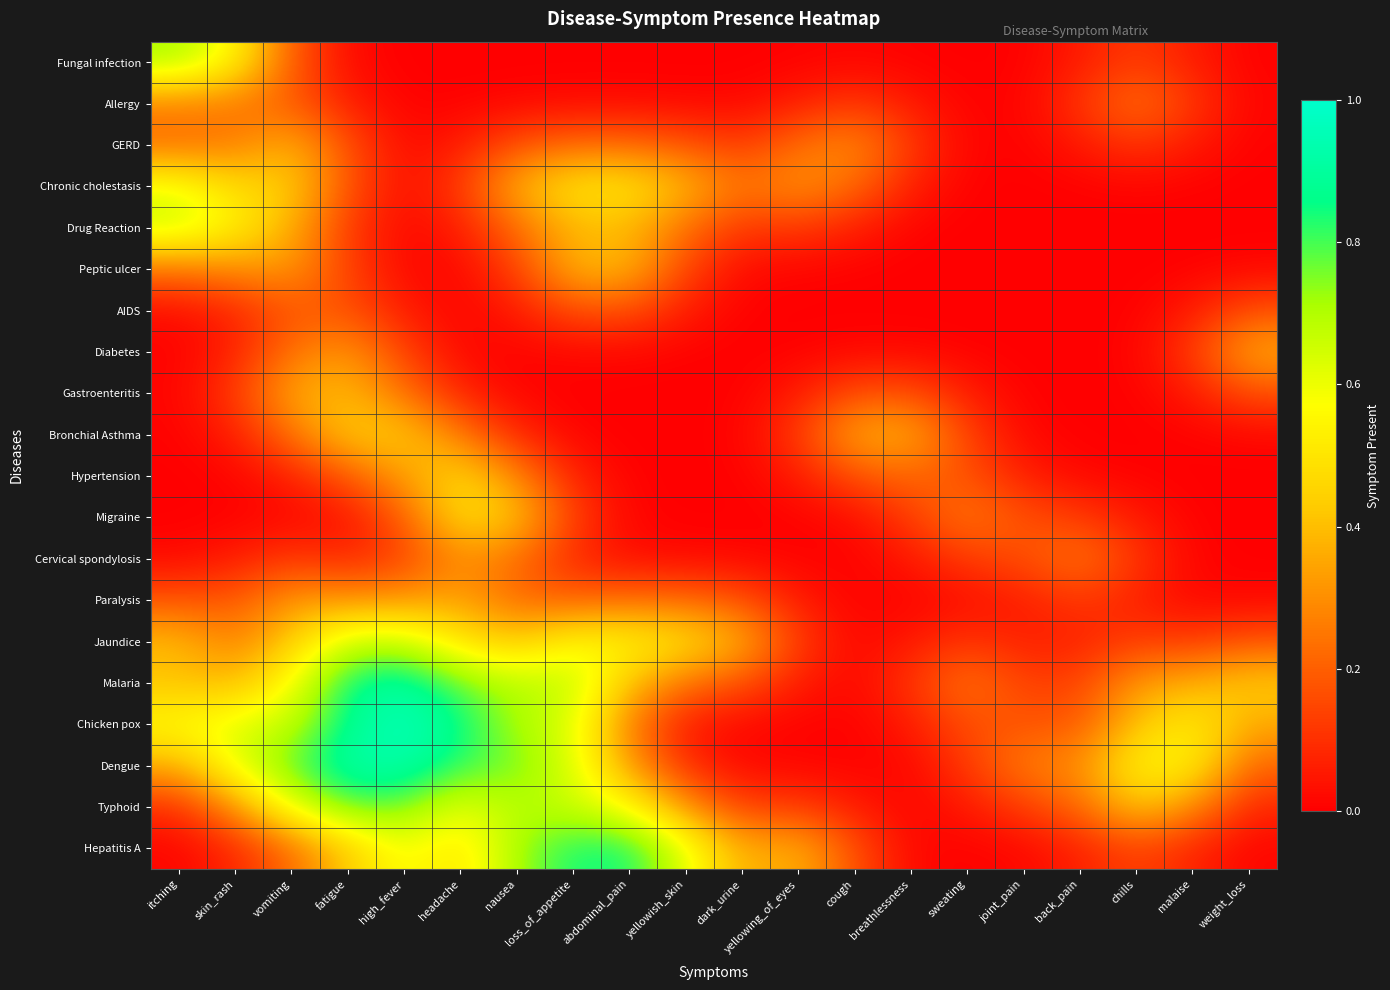

What is the total value across all series at joint_pain?

1.3